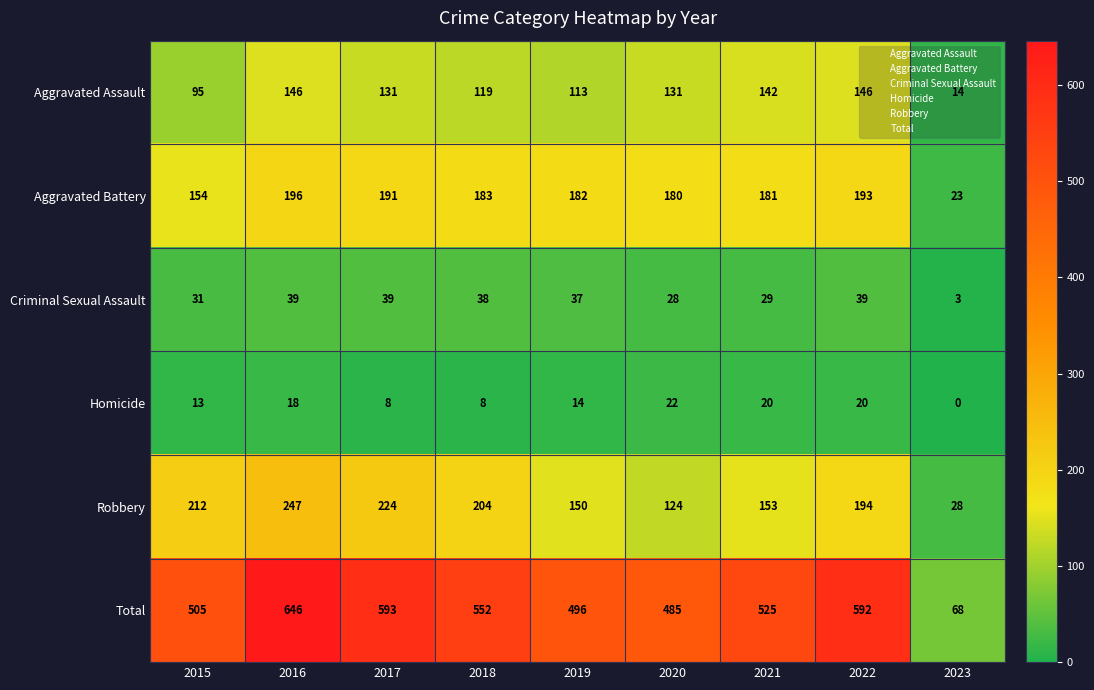

List the labels in order of Robbery value, largest first.

2016, 2017, 2015, 2018, 2022, 2021, 2019, 2020, 2023